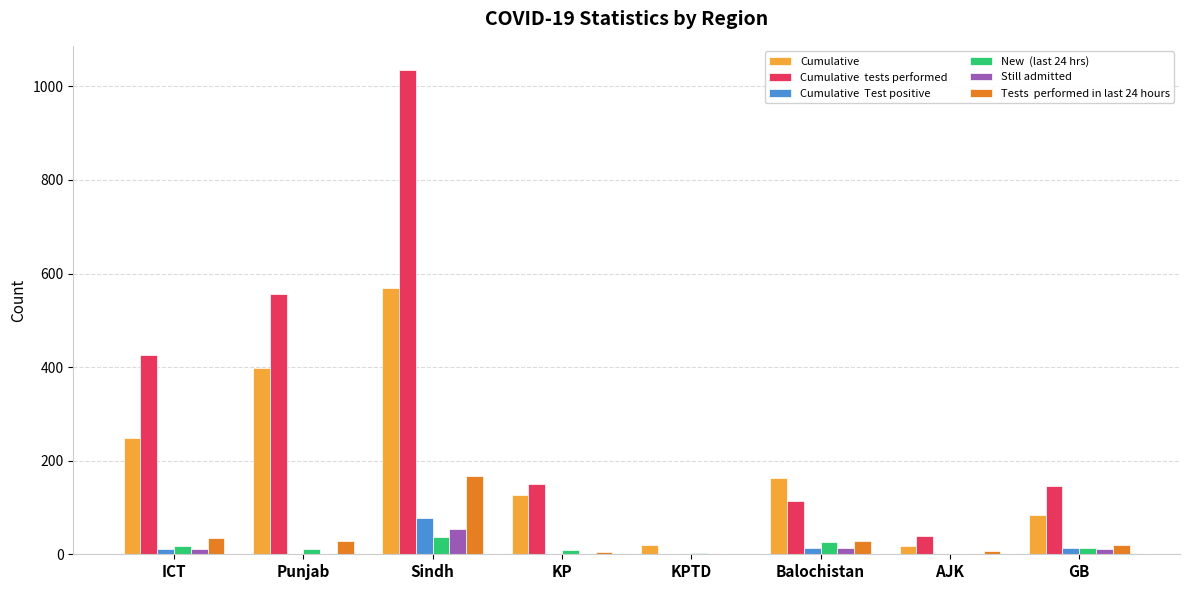

What is the greatest value displayed?

1035